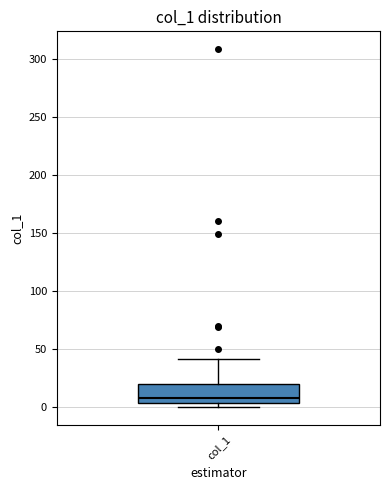

Where does the upper whisker of the box for col_1 end on the y-axis? The values are not printed on the chart, so give them approximately, as read against the axis.

40